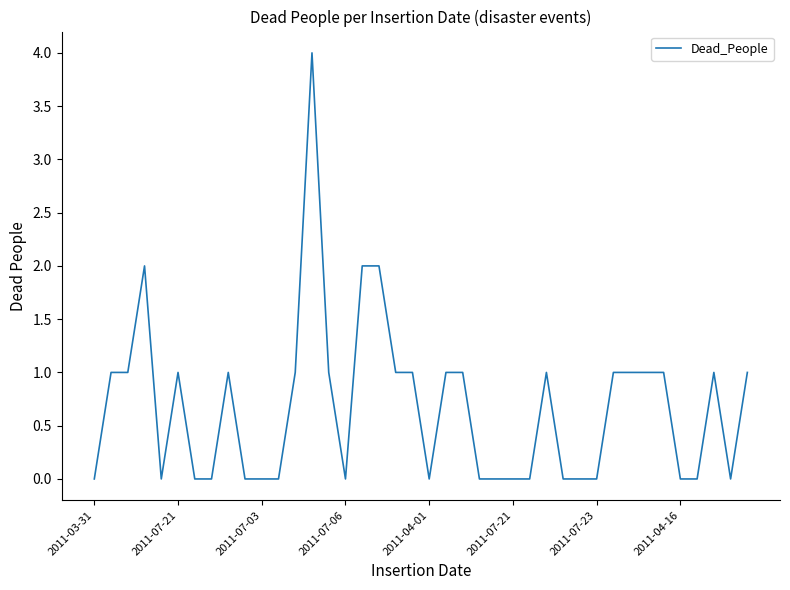

What is the greatest value displayed?

4